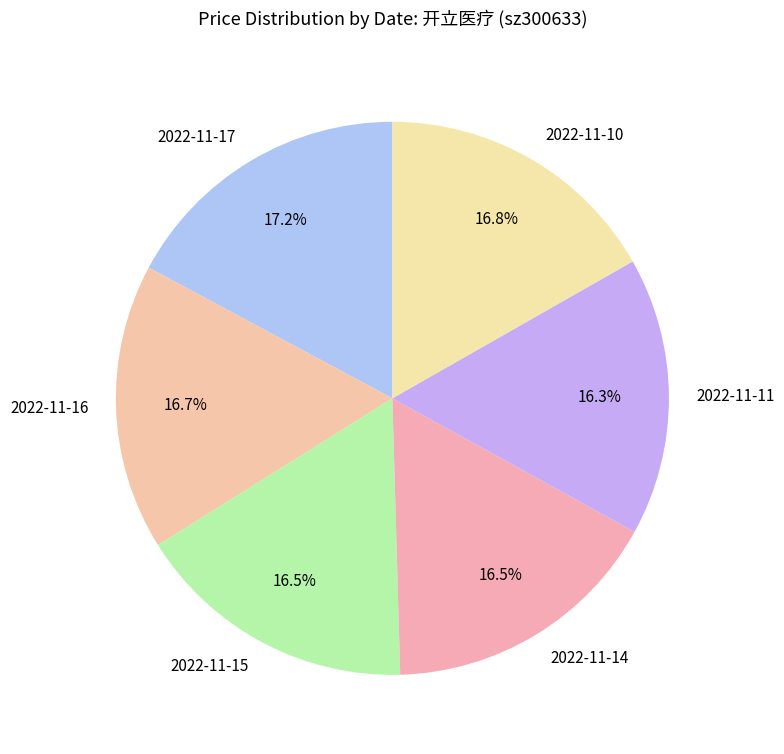

What is the ratio of the value at 2022-11-14 to the value at 2022-11-16?

1.0